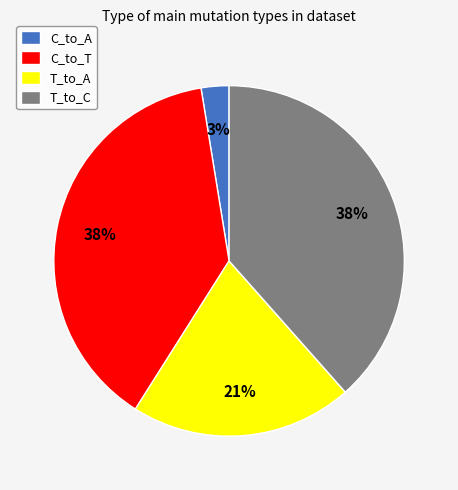

Which slice is the smallest?

C_to_A